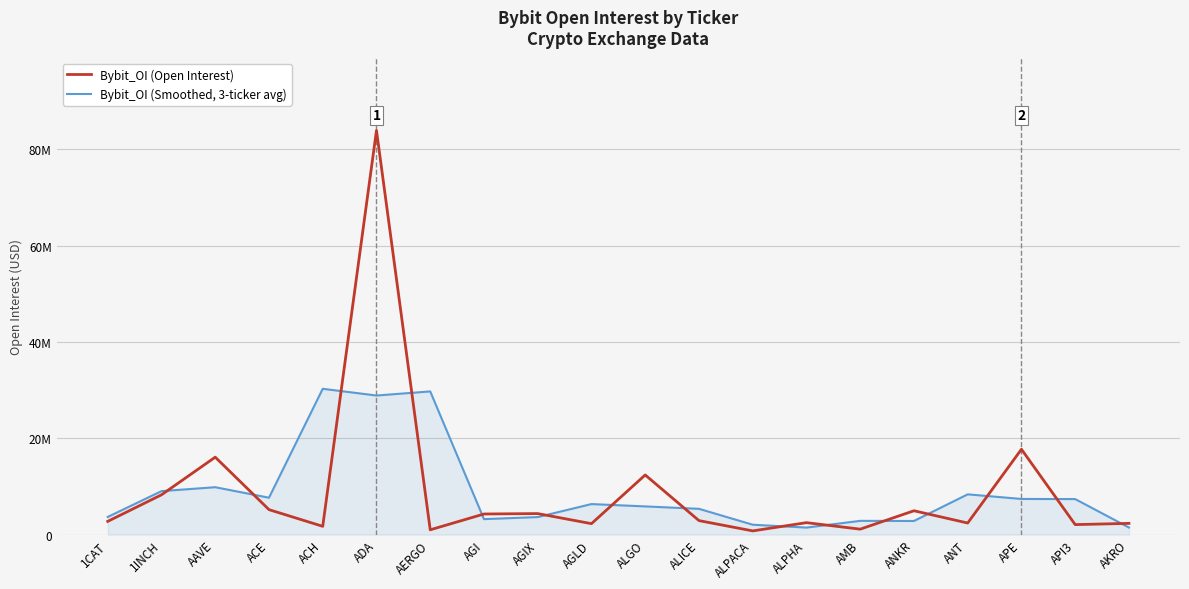

Is this an area chart (filled region under the line)?

Yes